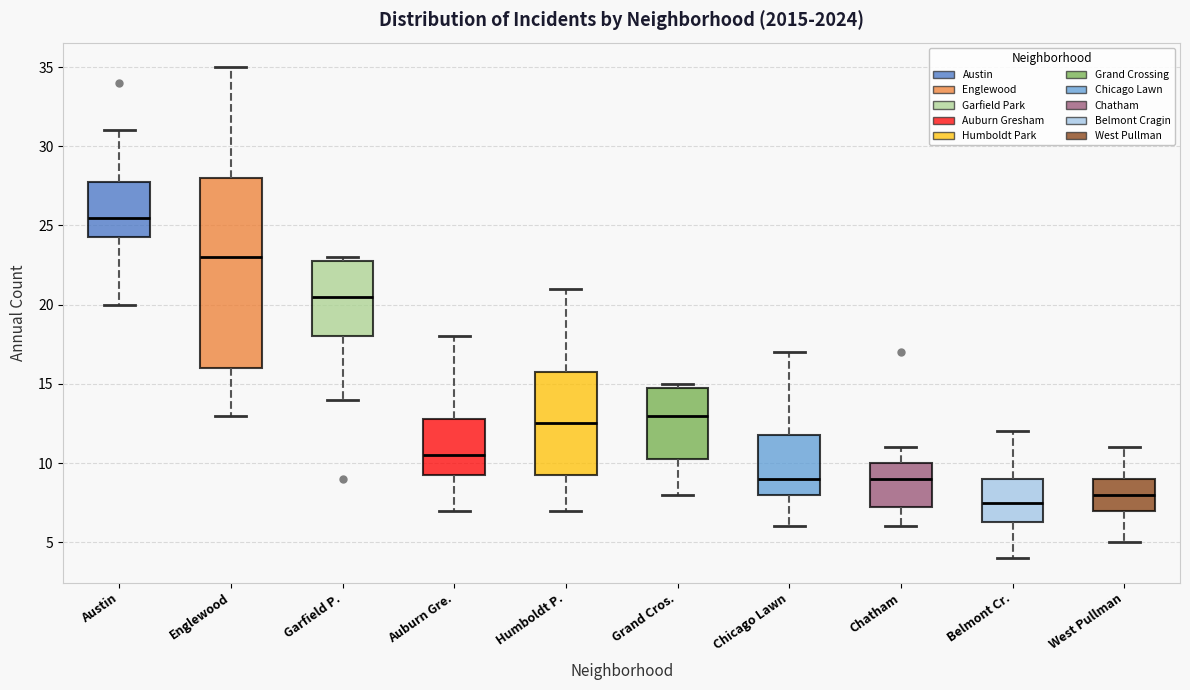

Where is the lower edge of the box for Englewood on the y-axis? The values are not printed on the chart, so give them approximately, as read against the axis.

16.0